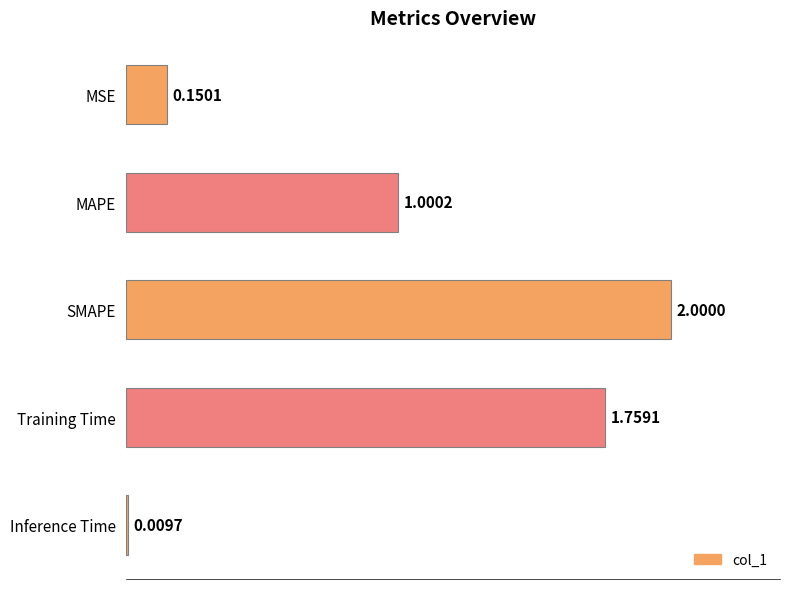

Which label corresponds to the largest value in the chart?

SMAPE